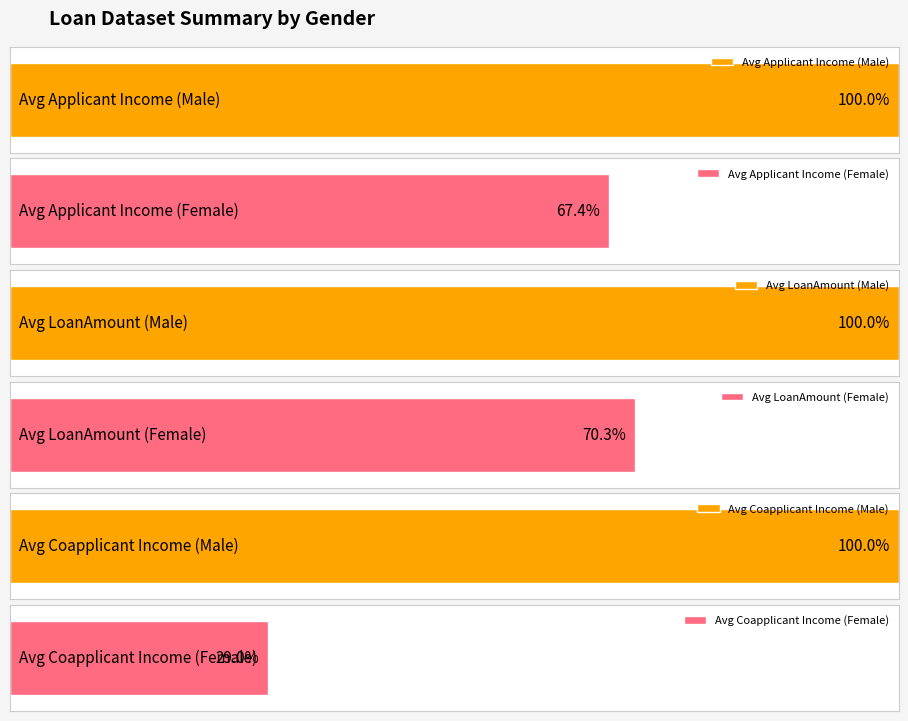

What position from the left is Male?

1